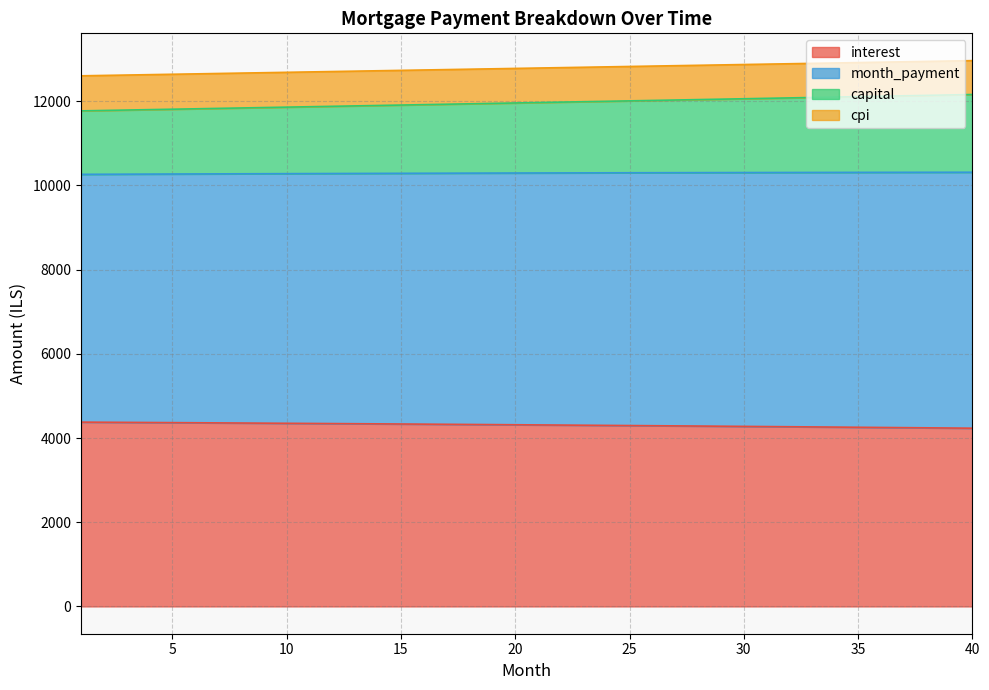

True or false: capital and month_payment cross at least once.

False